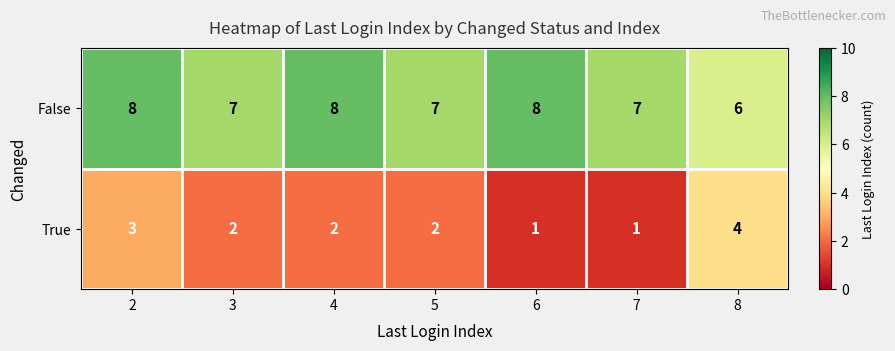

How many distinct data groups are displayed?

2